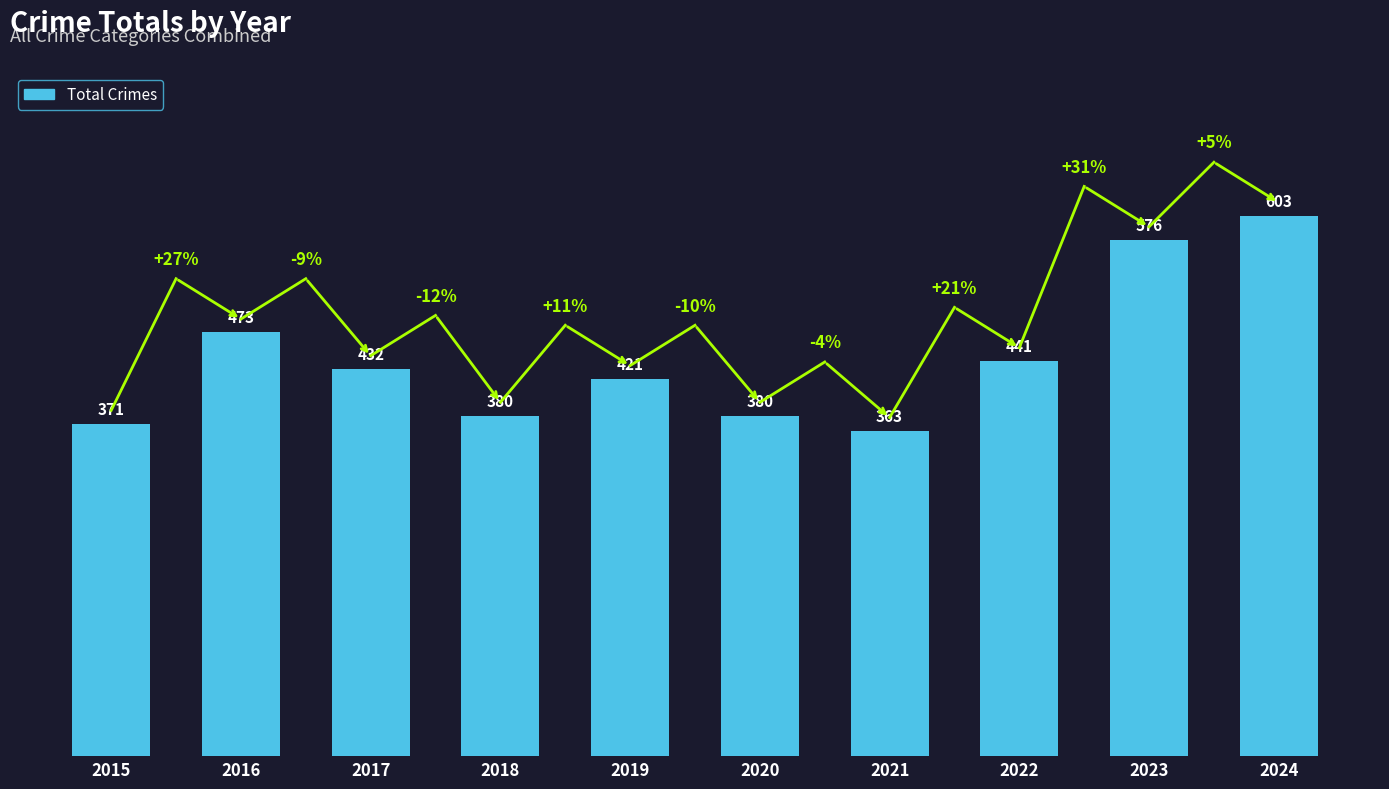

Does the chart contain any negative values?

No